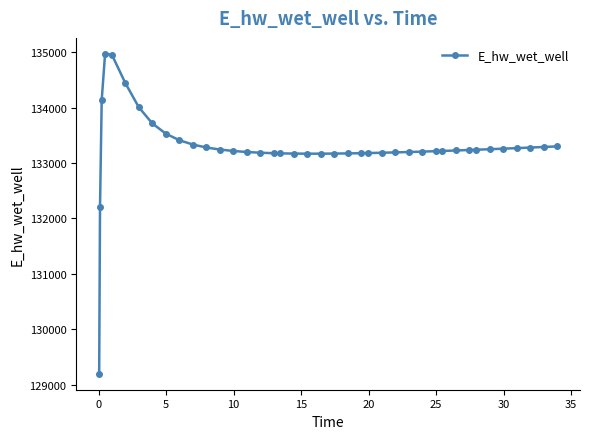

What is the maximum value shown in the chart?

134969.3